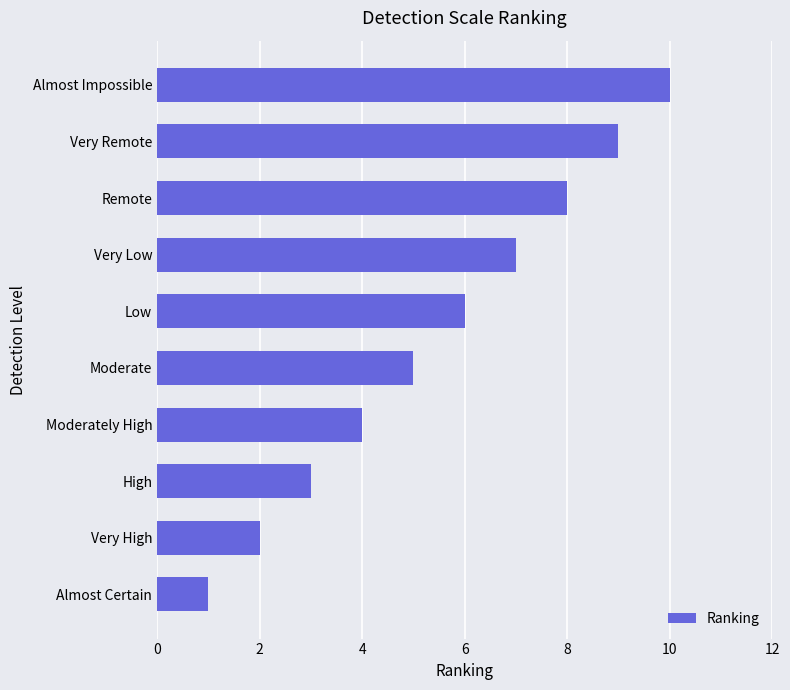

Reading bottom to top, what are all the values shown in this chart?

1	2	3	4	5	6	7	8	9	10